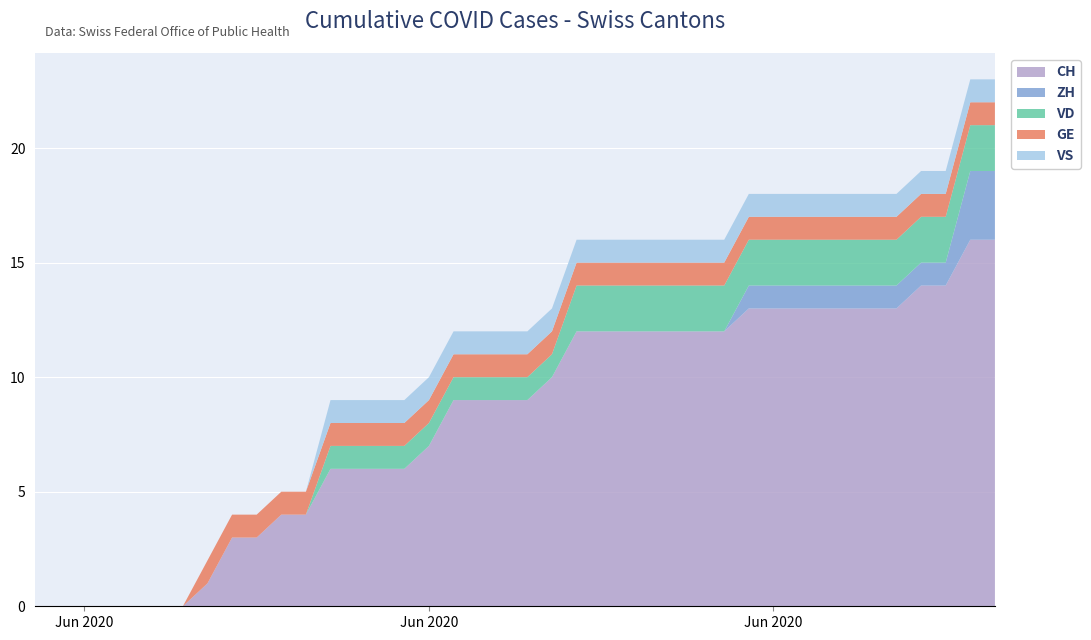

Reading left to right, extract all data points from this chart.

CH: 0	0	0	0	0	0	0	1	3	3	4	4	6	6	6	6	7	9	9	9	9	10	12	12	12	12	12	12	12	13	13	13	13	13	13	13	14	14	16	16
ZH: 0	0	0	0	0	0	0	0	0	0	0	0	0	0	0	0	0	0	0	0	0	0	0	0	0	0	0	0	0	1	1	1	1	1	1	1	1	1	3	3
VD: 0	0	0	0	0	0	0	0	0	0	0	0	1	1	1	1	1	1	1	1	1	1	2	2	2	2	2	2	2	2	2	2	2	2	2	2	2	2	2	2
GE: 0	0	0	0	0	0	0	1	1	1	1	1	1	1	1	1	1	1	1	1	1	1	1	1	1	1	1	1	1	1	1	1	1	1	1	1	1	1	1	1
VS: 0	0	0	0	0	0	0	0	0	0	0	0	1	1	1	1	1	1	1	1	1	1	1	1	1	1	1	1	1	1	1	1	1	1	1	1	1	1	1	1